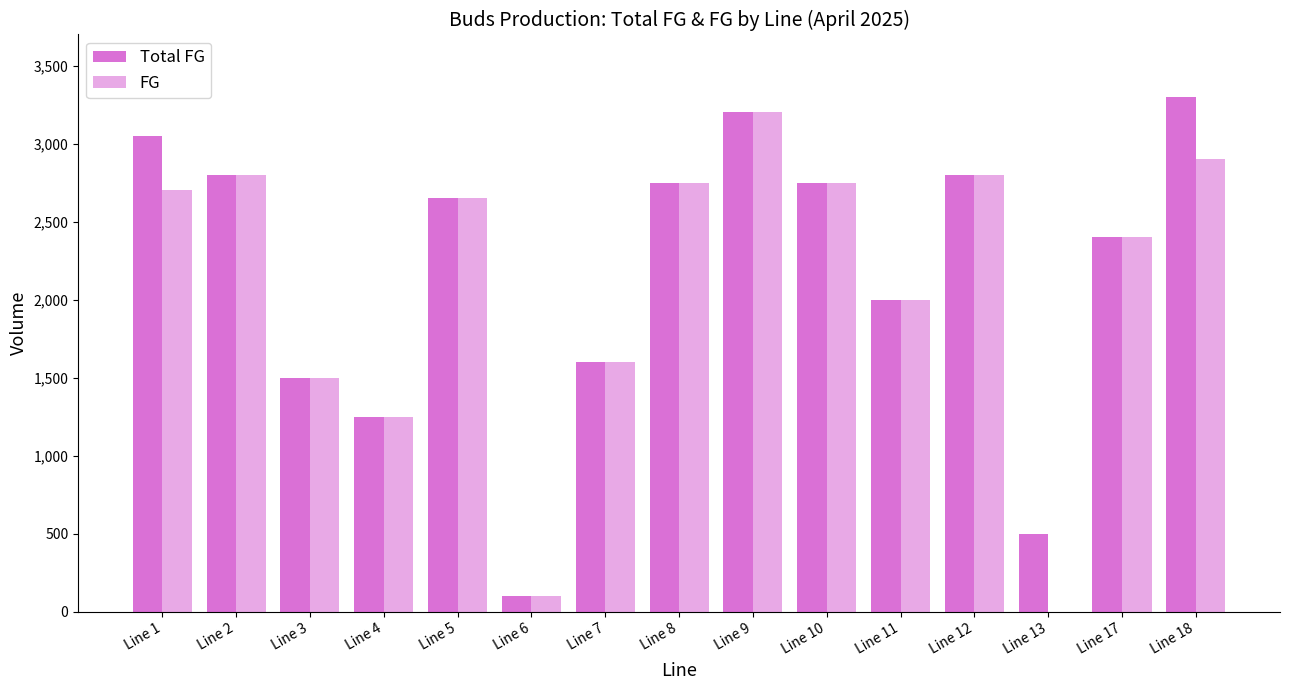

Are the bars horizontal?

No